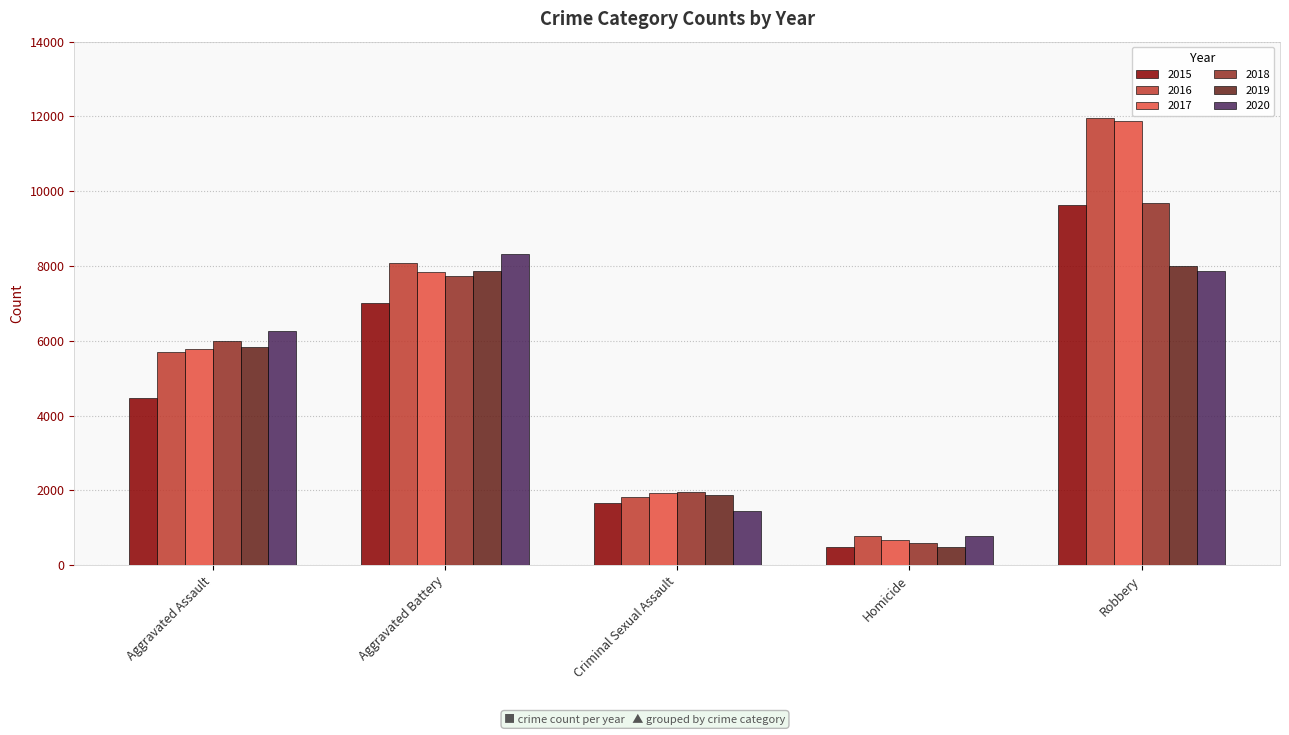

Which category has the highest value in the 2020 series?

Aggravated Battery